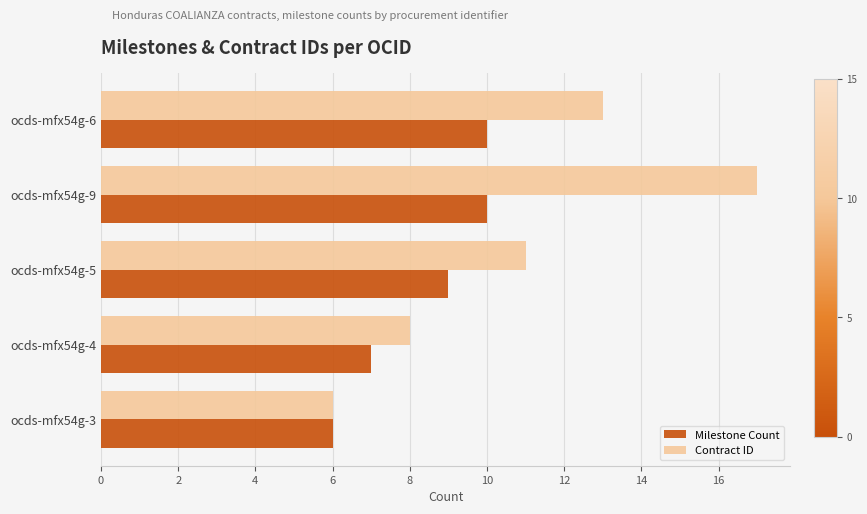

What are all the series names shown in the legend?

Milestone Count, Contract ID